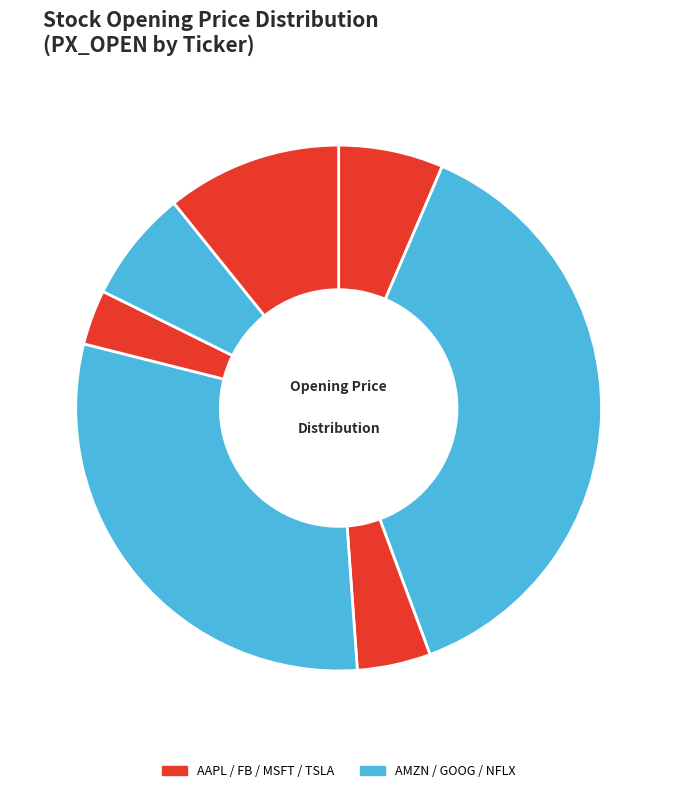

How many segments does this pie chart have?

7